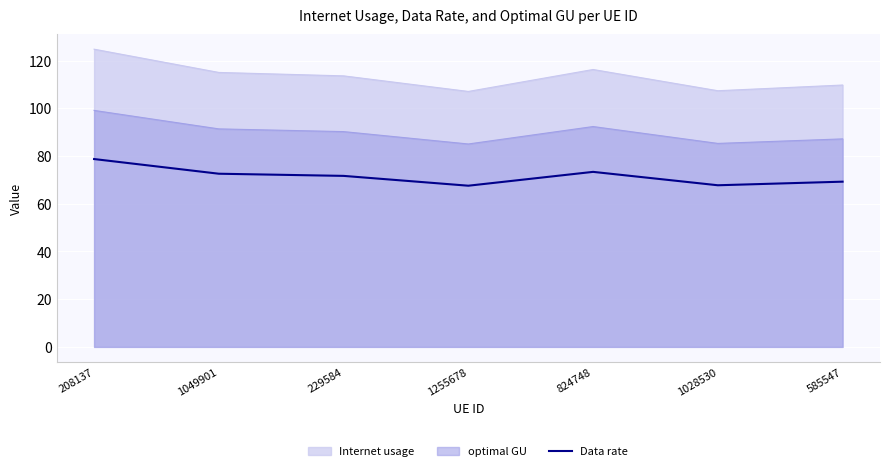

At which category does the chart reach its minimum across all series?

1255678